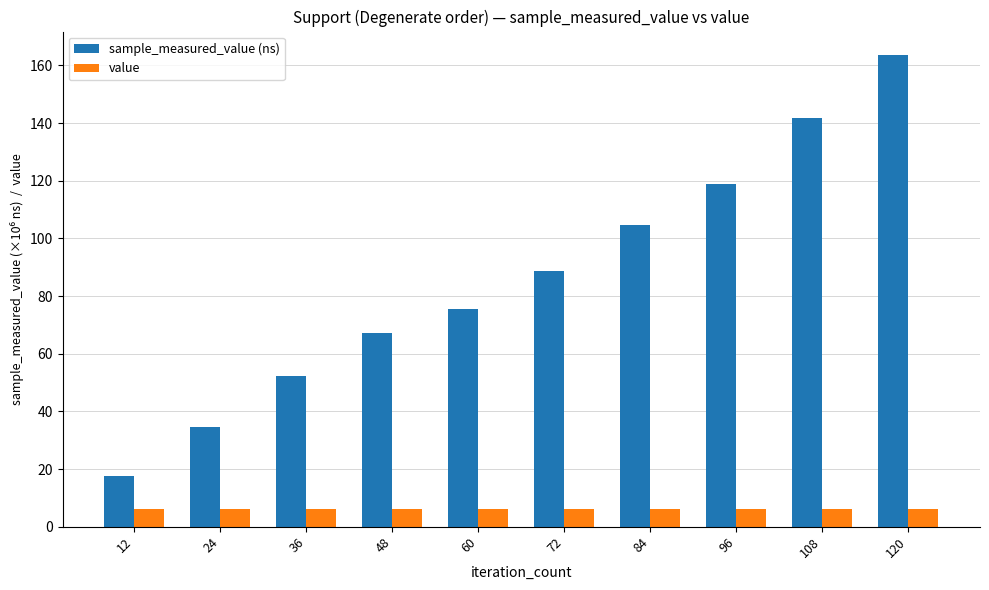

Rank the series by their maximum value, from lowest to highest.

value, sample_measured_value (ns)